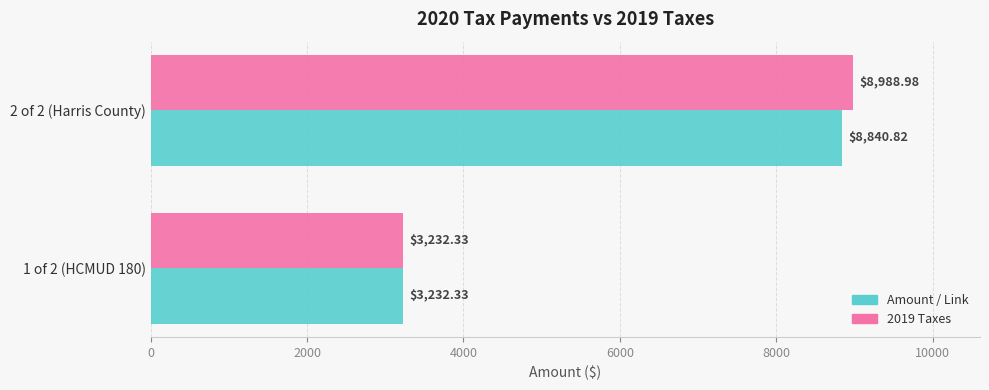

Which series changed the most between 1 of 2 (HCMUD 180) and 2 of 2 (Harris County)?

2019 Taxes